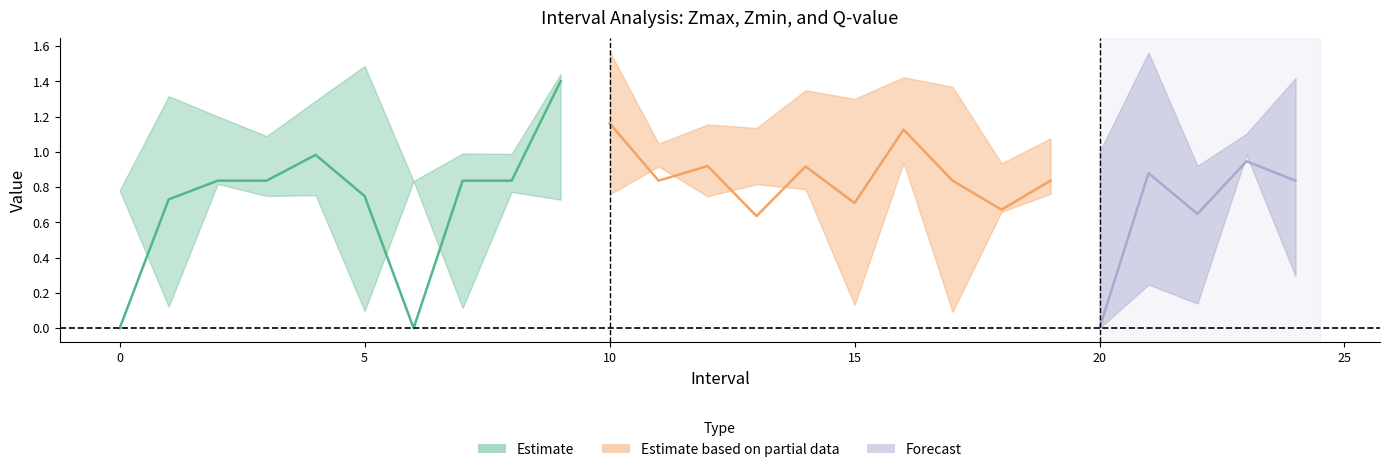

True or false: q_value has a value of 1.2 at 10.0.

True